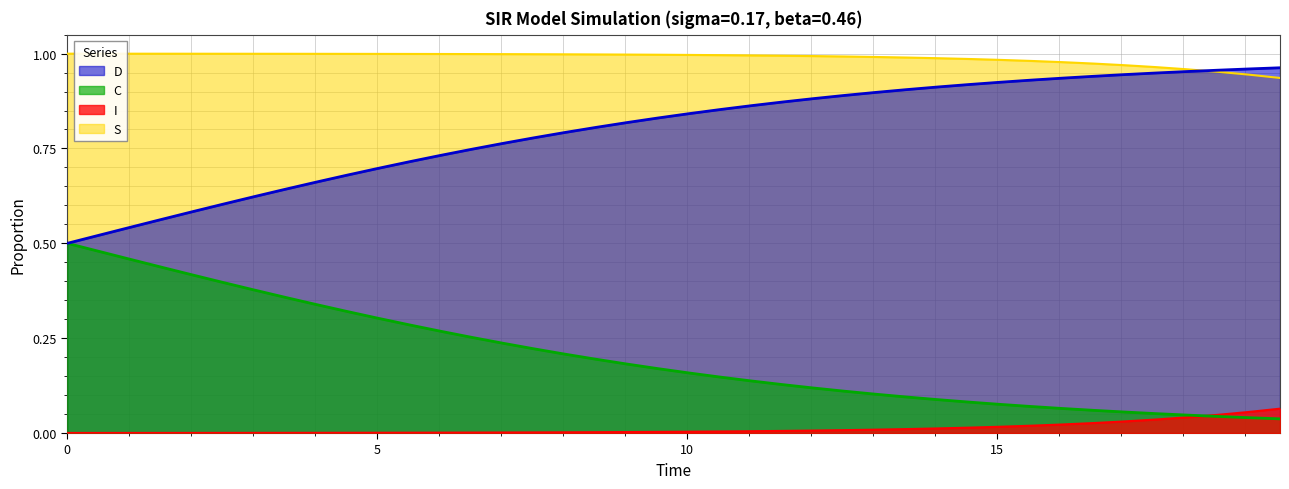

Rank the series by their average value, from lowest to highest.

I, C, D, S